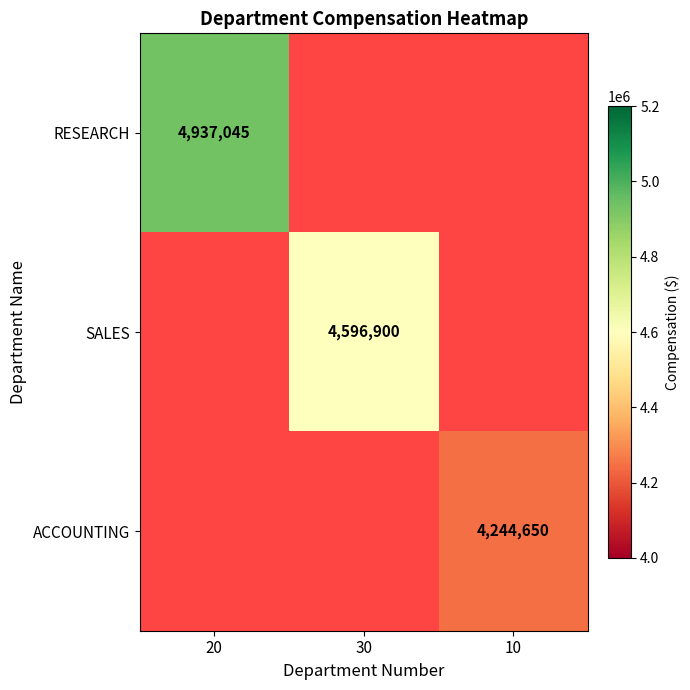

The SALES series shows 6039066 at 30. True or false?

False